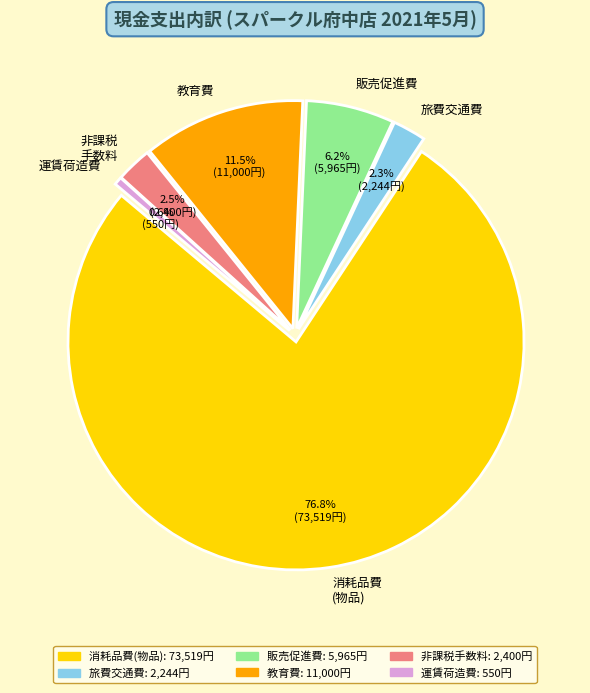

Between 教育費 and 運賃荷造費, which is larger?

教育費